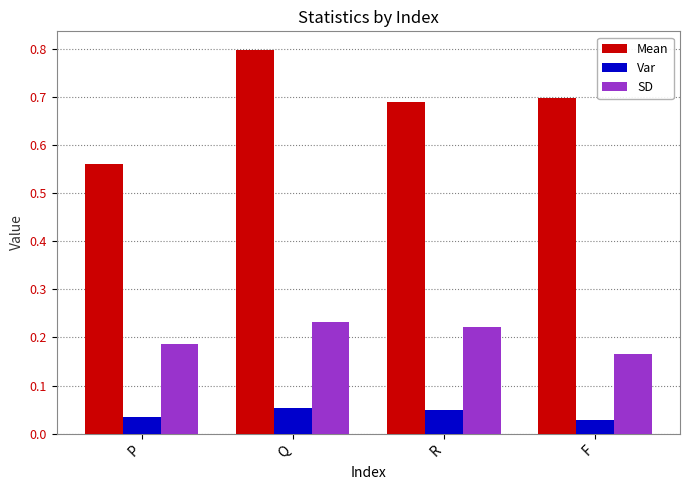

At which category is the sum across all series the highest?

Q